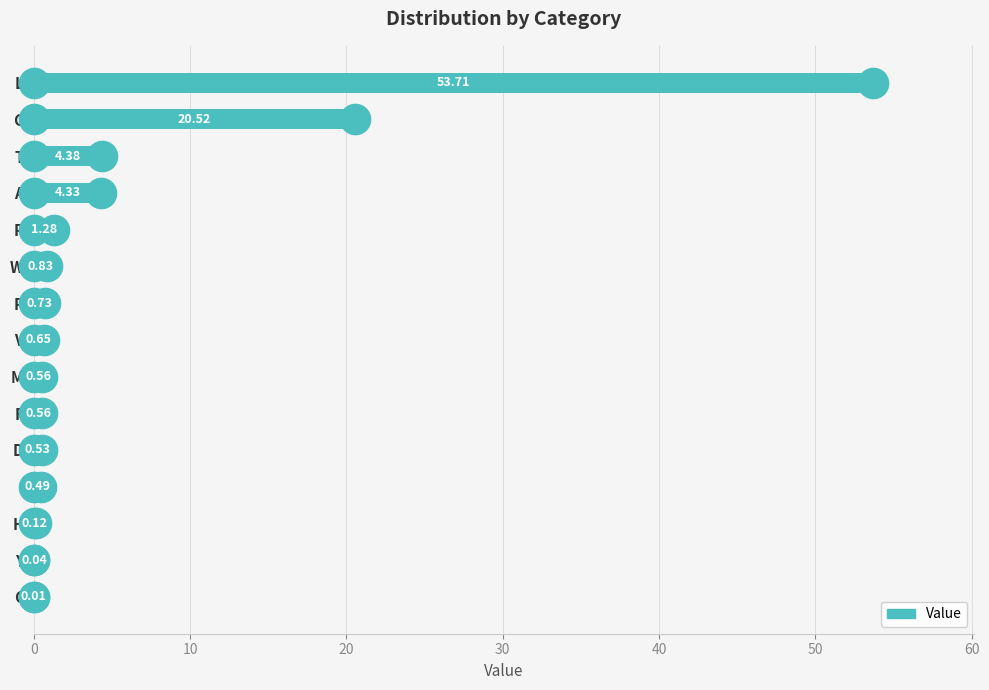

What is the sum of all values?

88.7